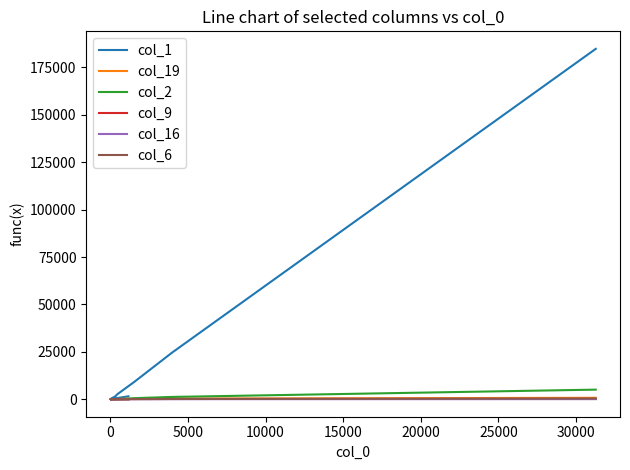

How many interior local peaks does the col_2 series have?

3